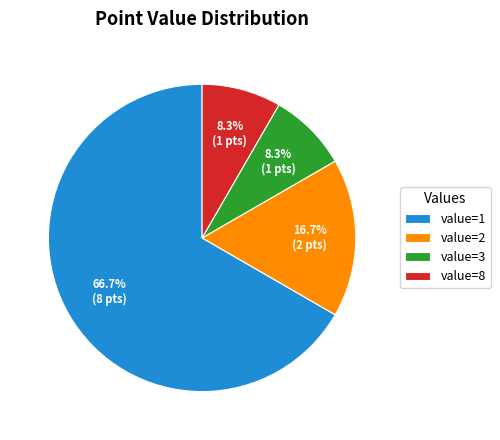

To the nearest percent, what percentage of the pie is value=1?

67%